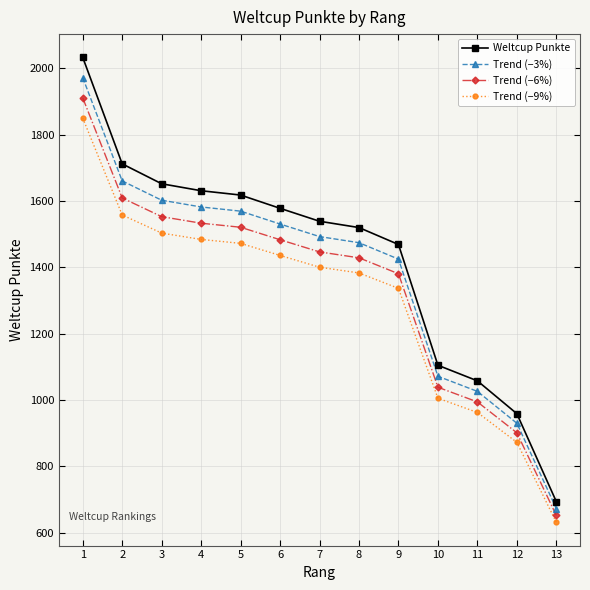

What is the greatest value displayed?

2033.0